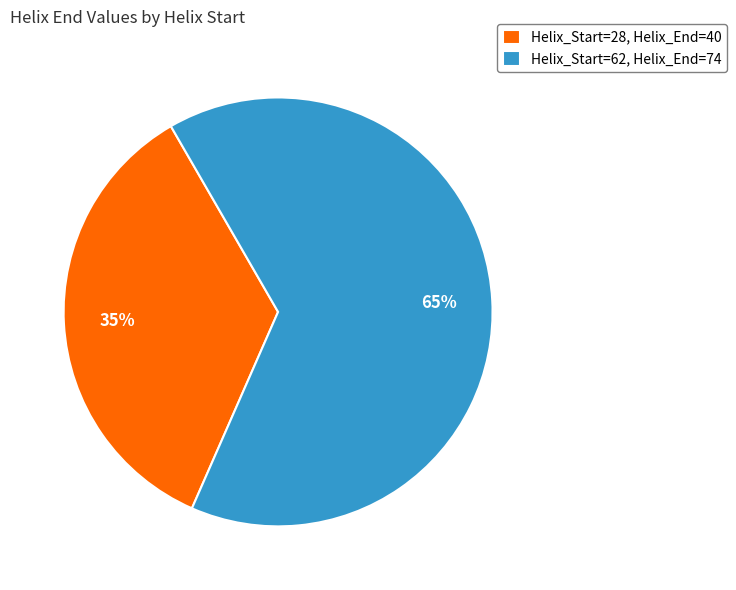

Rank the categories by value from highest to lowest.

Helix_Start=62, Helix_Start=28